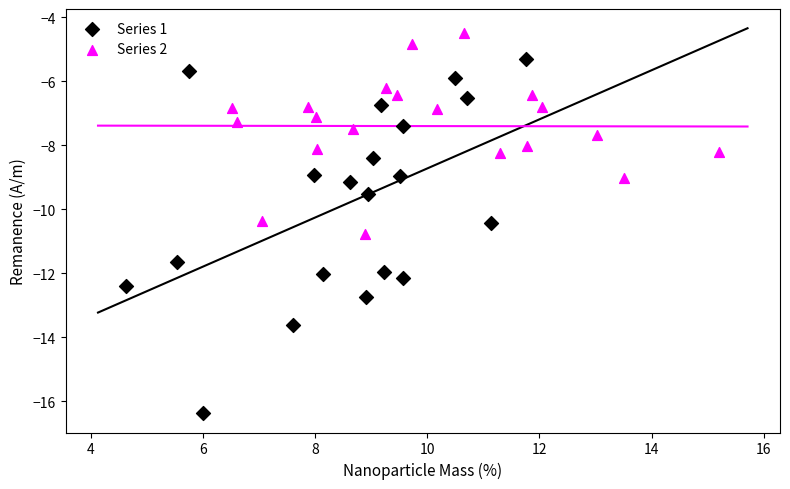

What are all the series names shown in the legend?

Series 1, Series 2